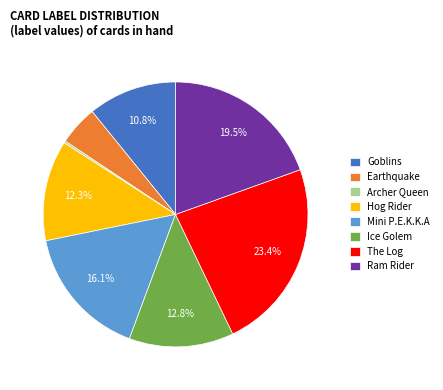

Which category has the biggest portion of the pie?

The Log